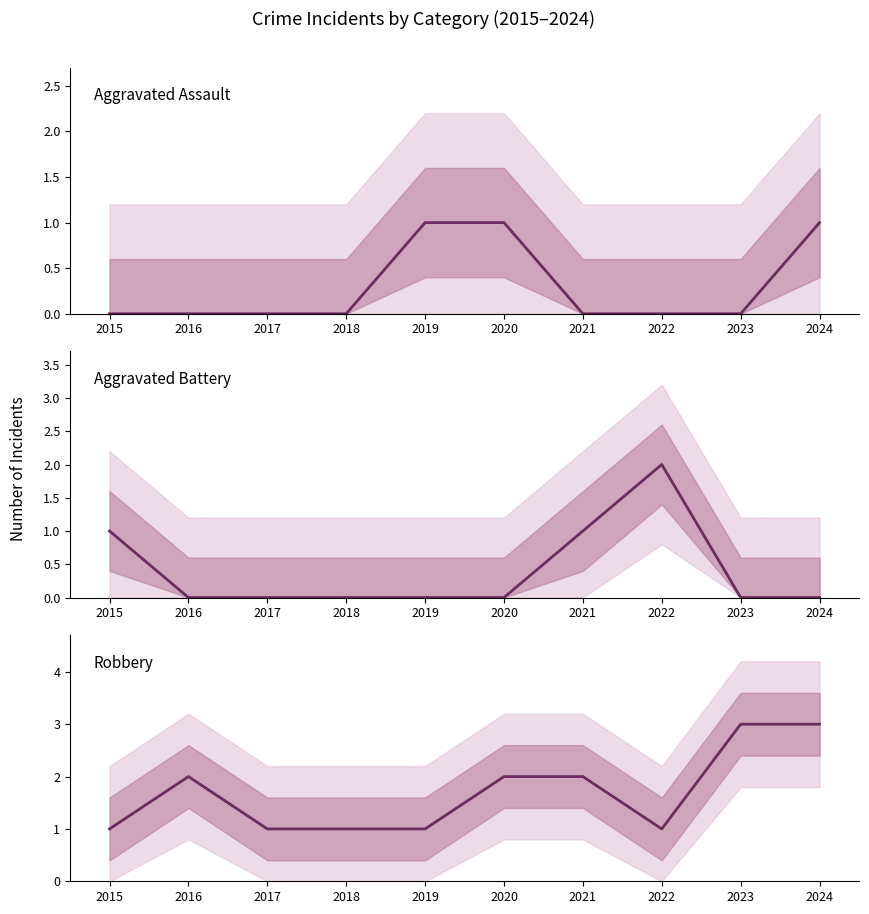

Which has a higher value, 2015 or 2016?

2015